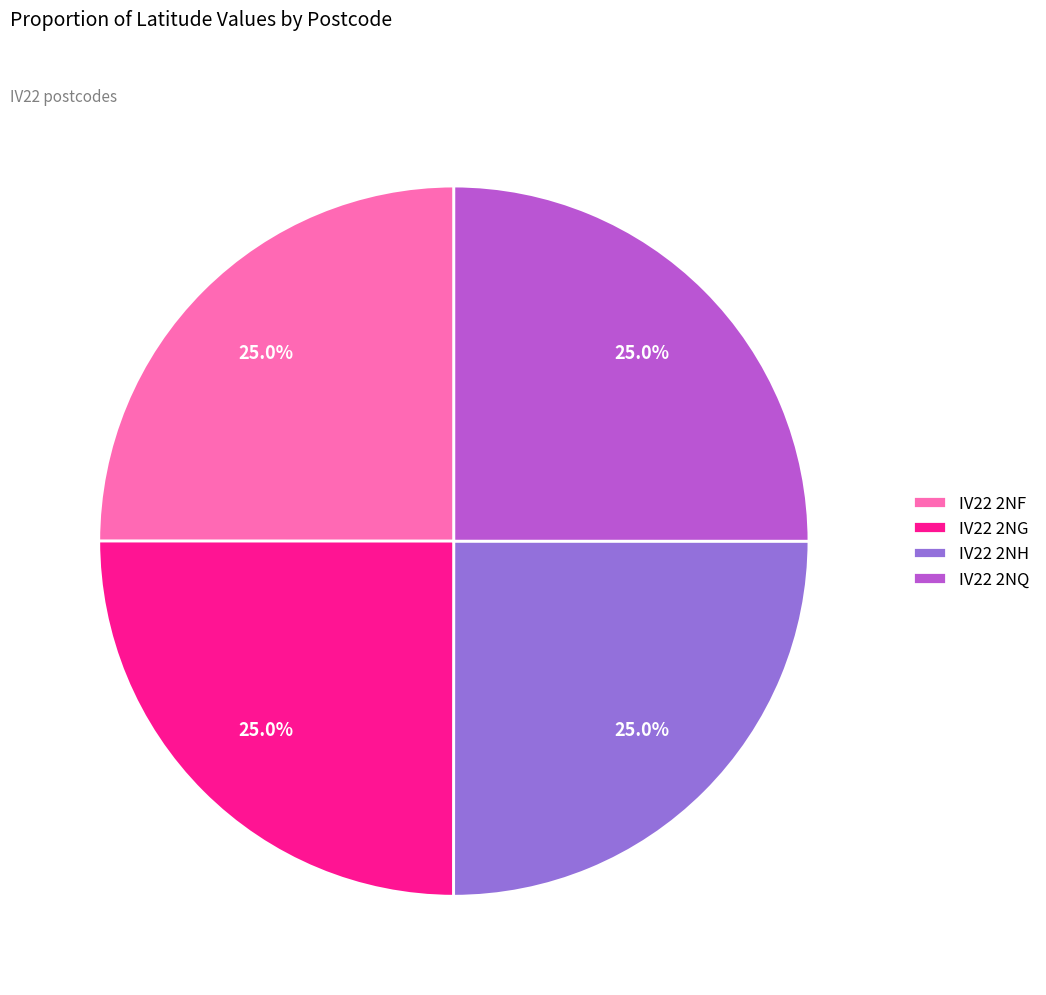

What portion of the pie excludes IV22 2NH?

75.0%